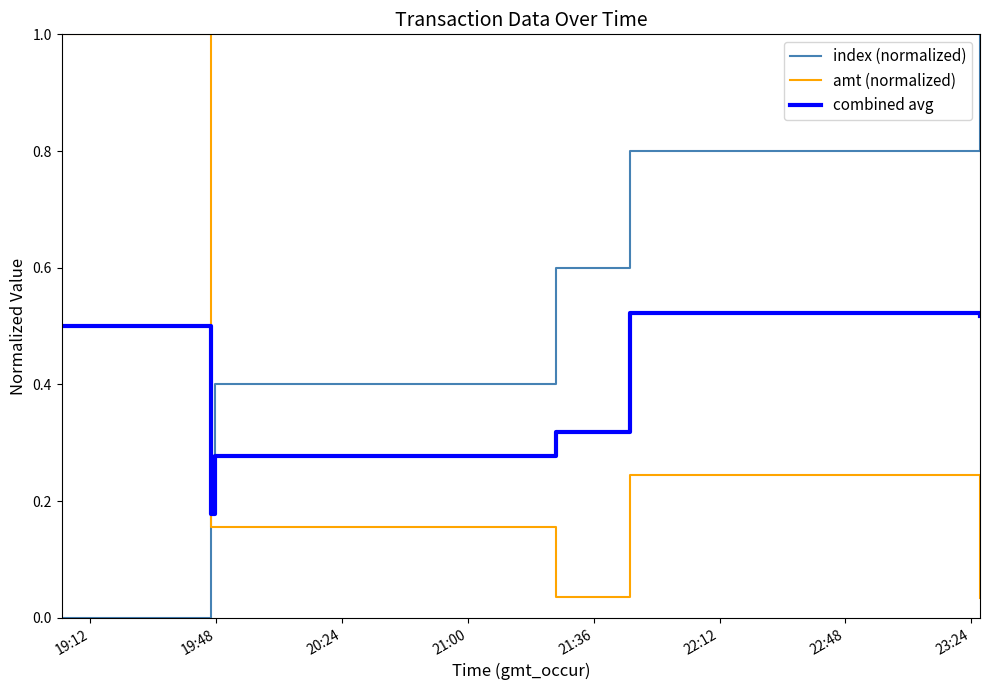

Rank the series by their average value, from highest to lowest.

index (normalized), combined avg, amt (normalized)